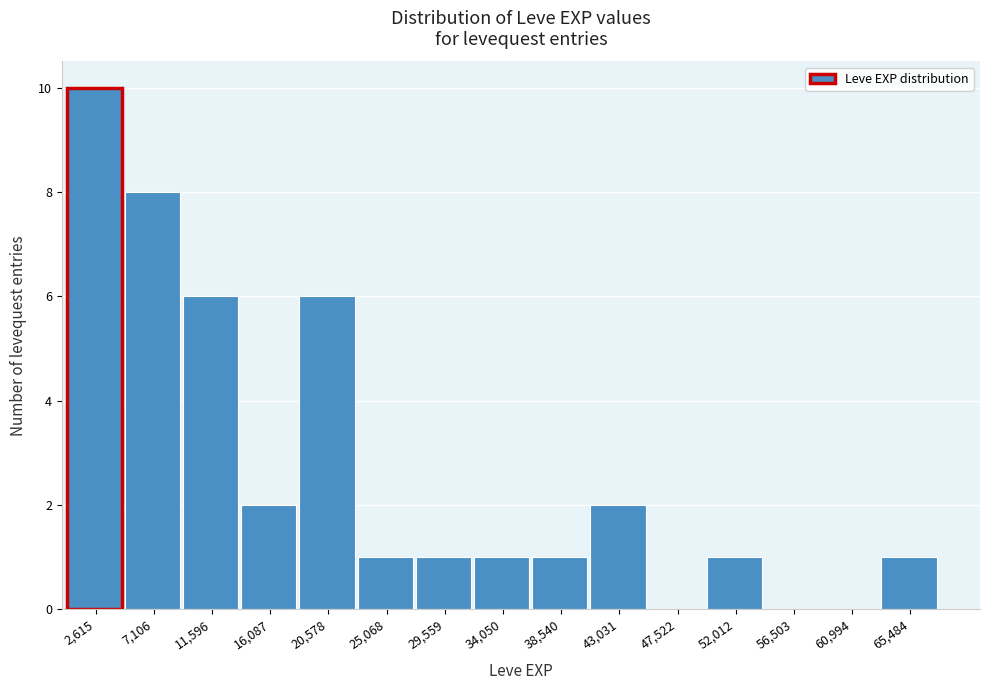

What is the height of the bar covering 36500 to 41000 on the x-axis? Neither the bar edges nor the heights are printed on the chart, so give them approximately, as read against the axes.

1